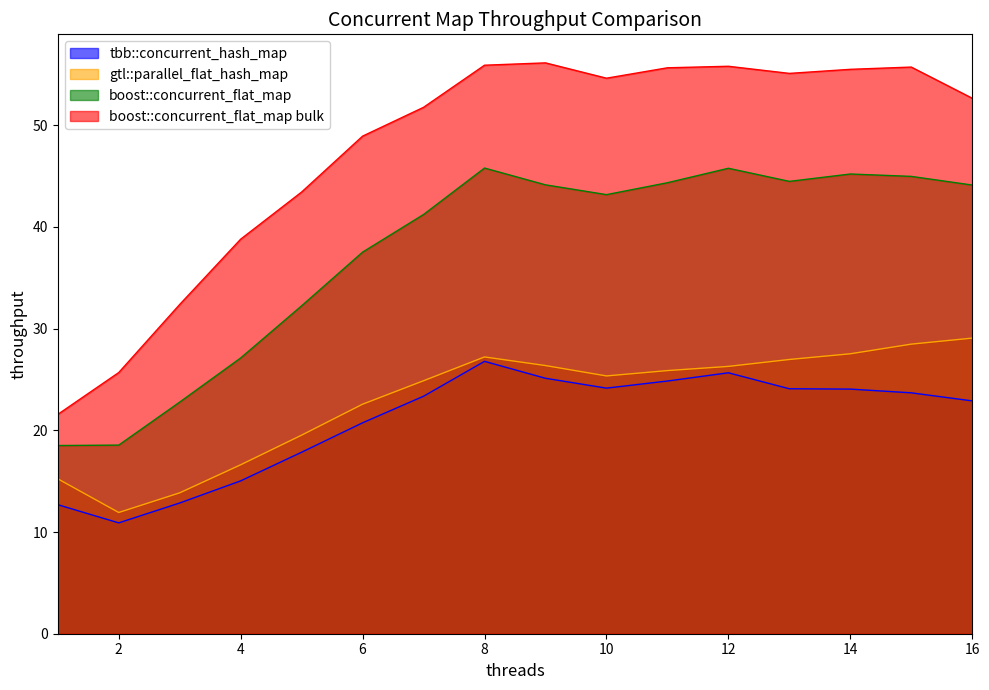

How many lines are shown in the chart?

4